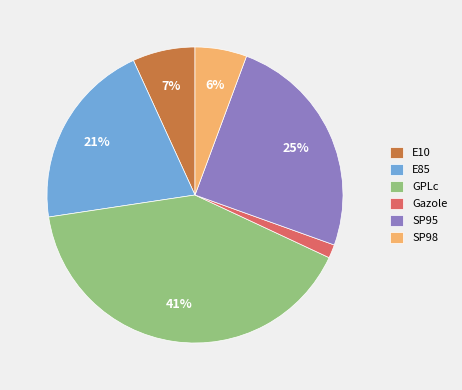

Do Gazole and SP98 together represent more than half of the pie?

No